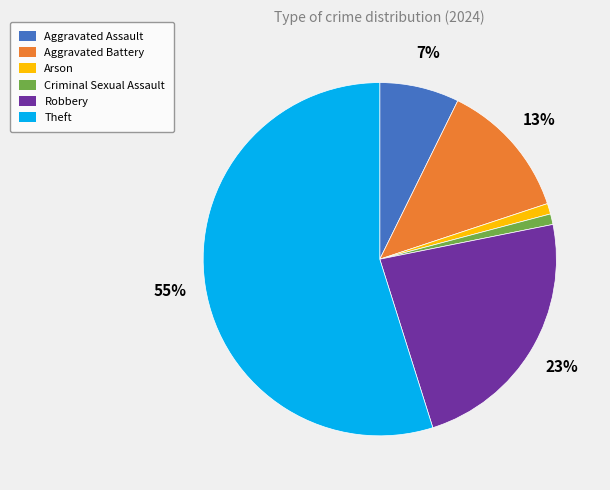

Combined, do Arson and Robbery account for over 50%?

No